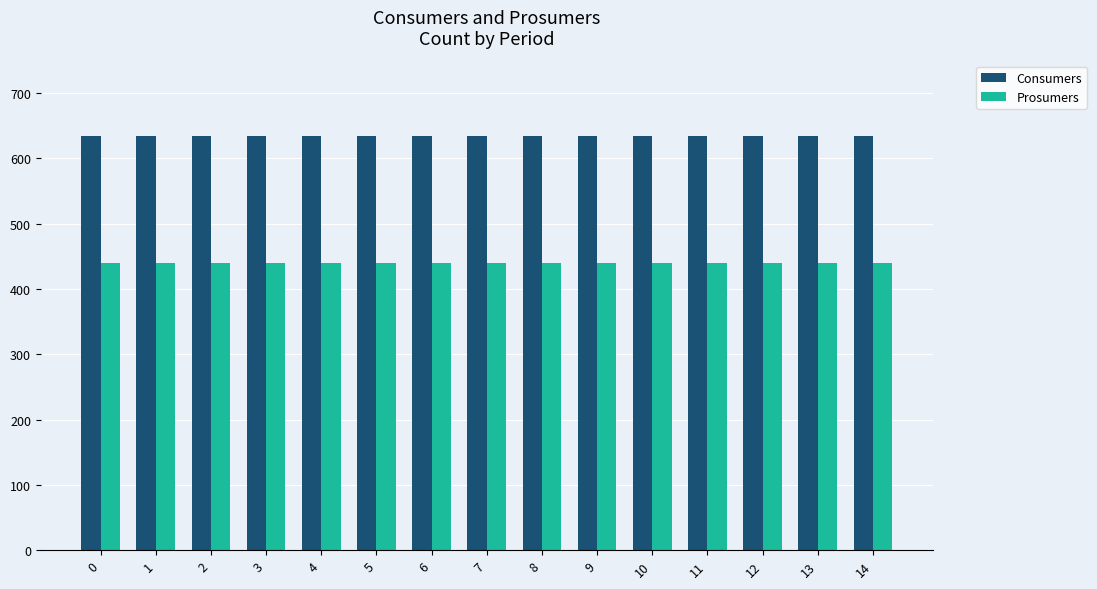

What is the smallest value displayed?

440